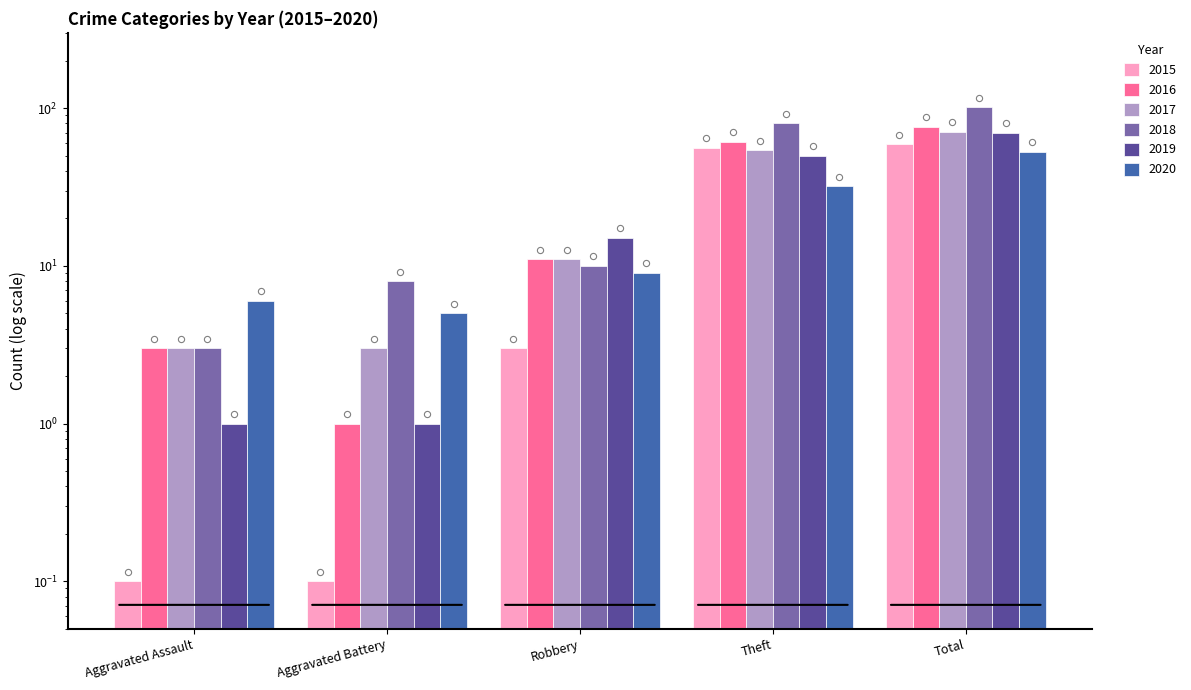

At how many categories does at least one series exceed 4?

5